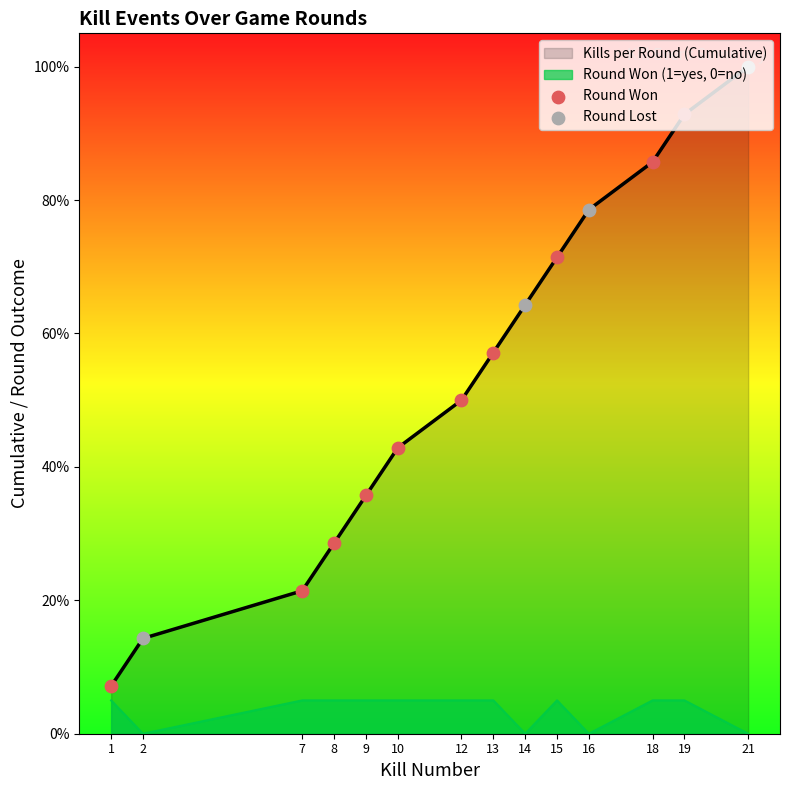

What are all the series names shown in the legend?

Kills per Round (Cumulative), Round Won (1=yes, 0=no)